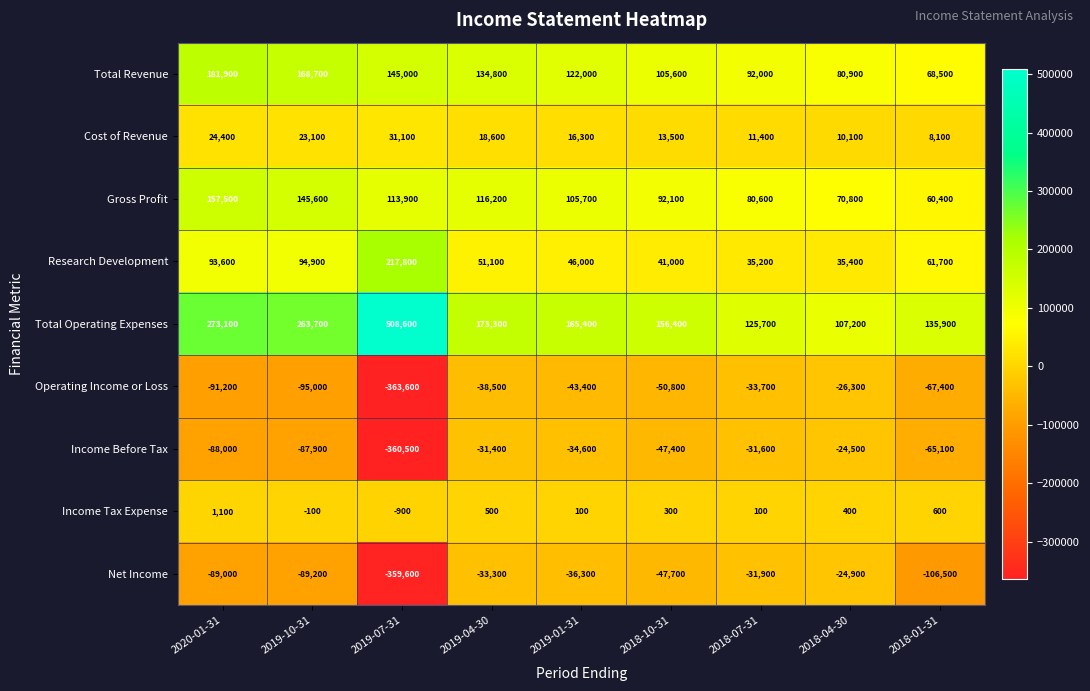

What is the spread (max minus min) of values at 2019-04-30?

211800